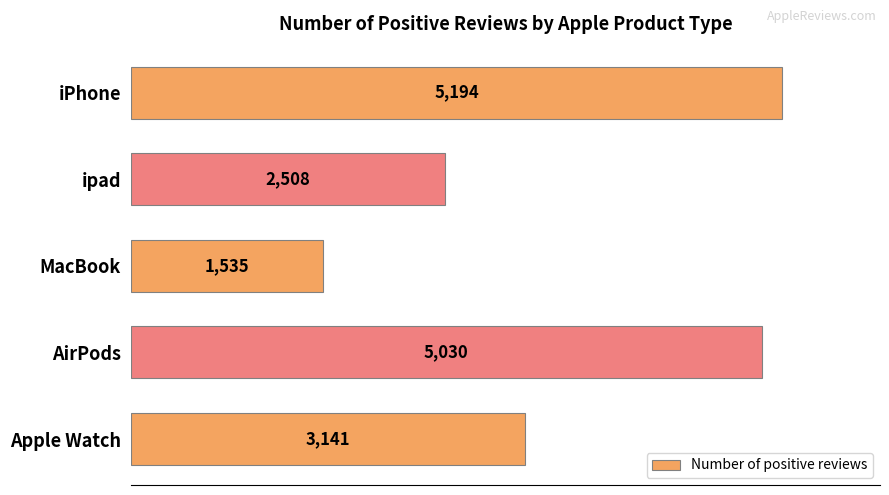

Which label corresponds to the smallest value in the chart?

MacBook